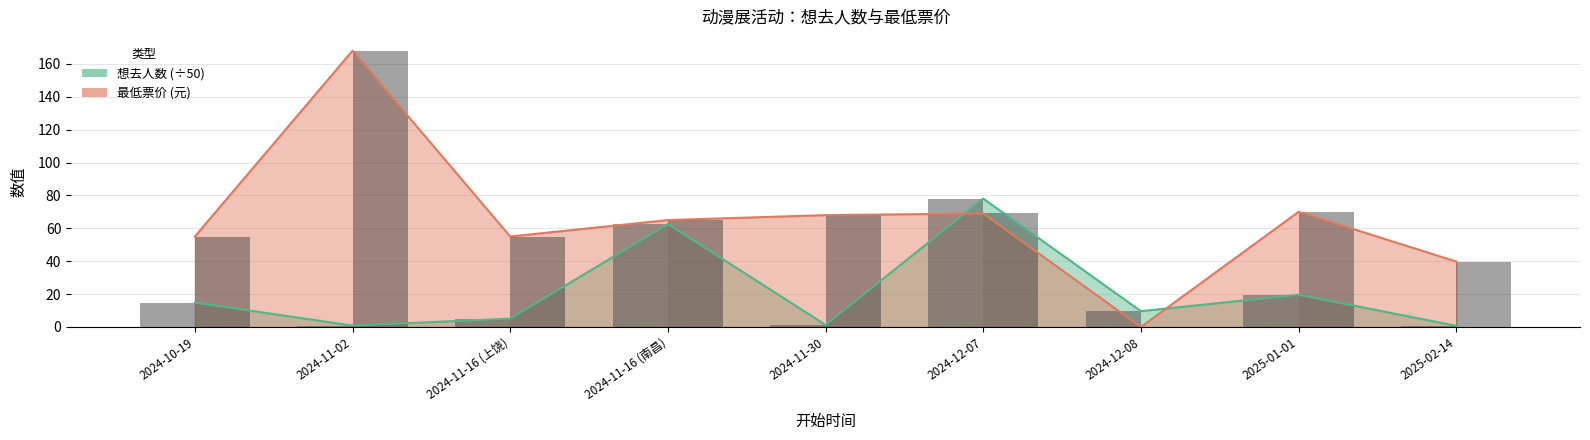

What is the sum of the 最低票价 values at 2024-11-02 and 2025-02-14?

207.8